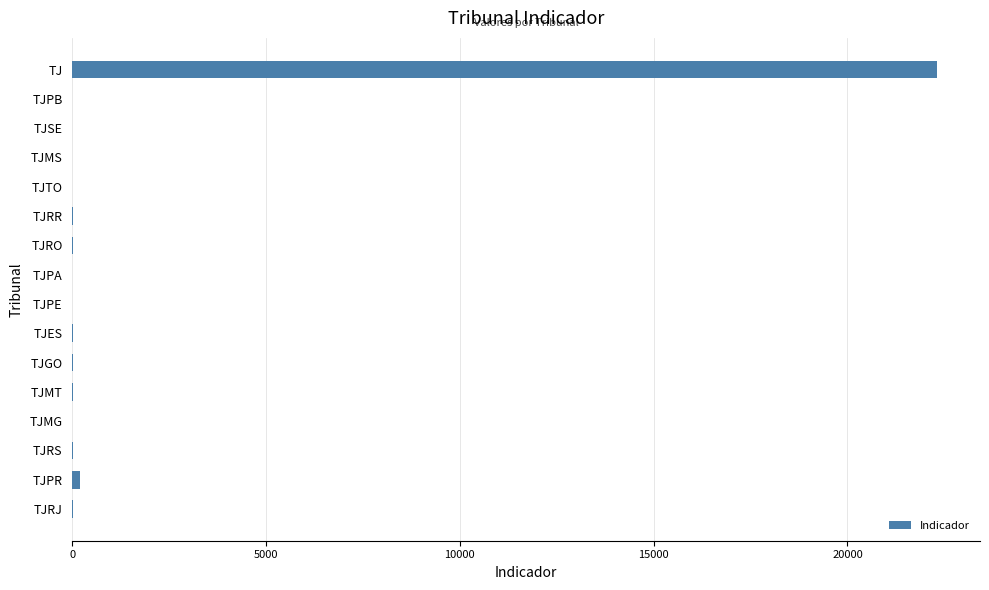

At which category does the chart reach its peak across all series?

TJ